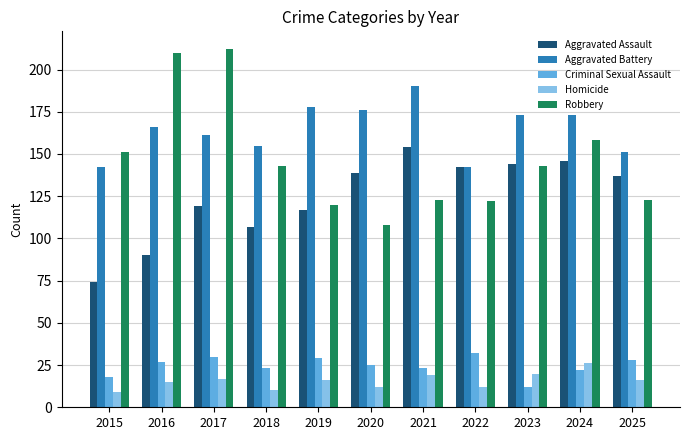

What is the average value of the Aggravated Assault series?

124